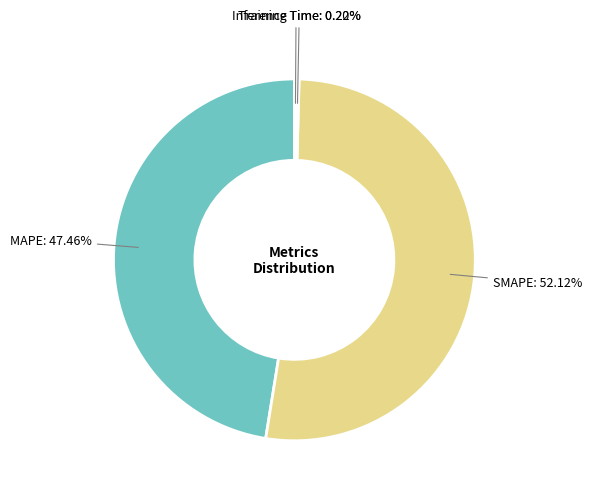

Is it true that MAPE is 47% of the pie?

True